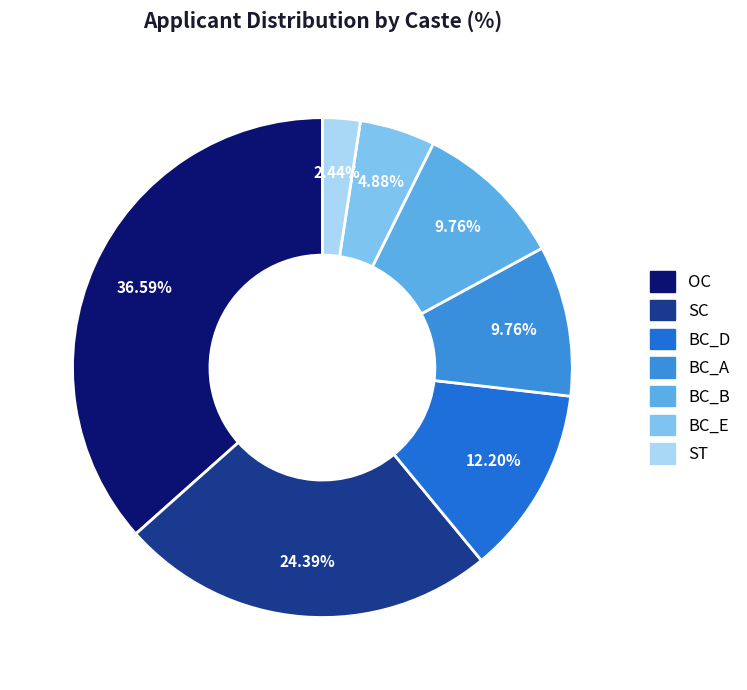

To the nearest percent, what is the combined percentage of BC_D and BC_E?

17%